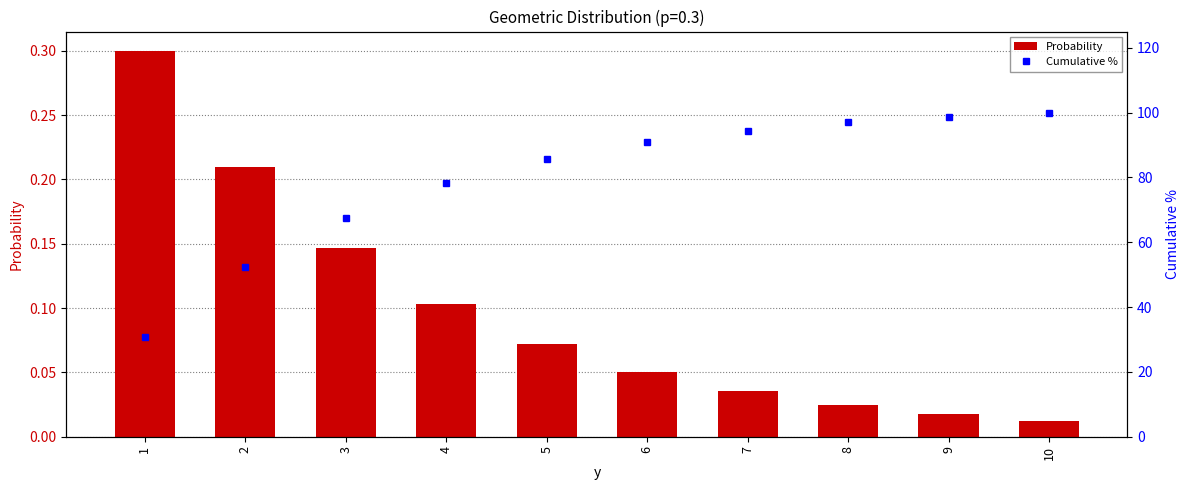

Reading left to right, what are all the values shown in this chart?

Probability: 1=0.3	2=0.2	3=0.1	4=0.1	5=0.1	6=0.1	7=0.0	8=0.0	9=0.0	10=0.0
Cumulative %: 1=30.9	2=52.5	3=67.6	4=78.2	5=85.6	6=90.8	7=94.4	8=97.0	9=98.8	10=100.0